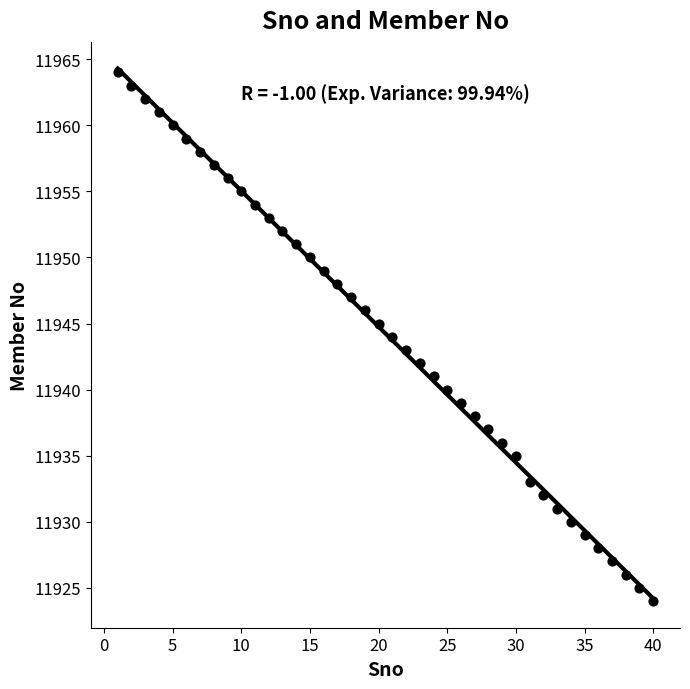

What is the range of Y values (max minus min)?

40